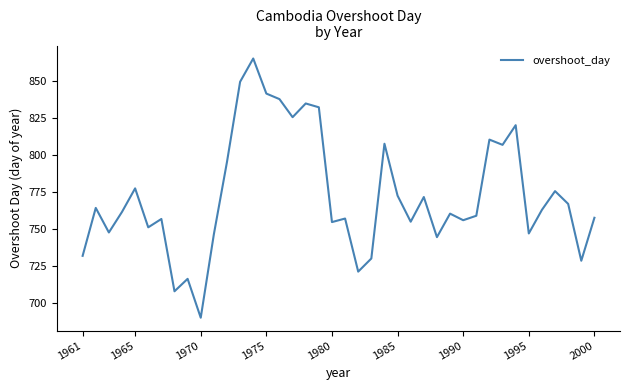

What is the minimum value shown in the chart?

690.3